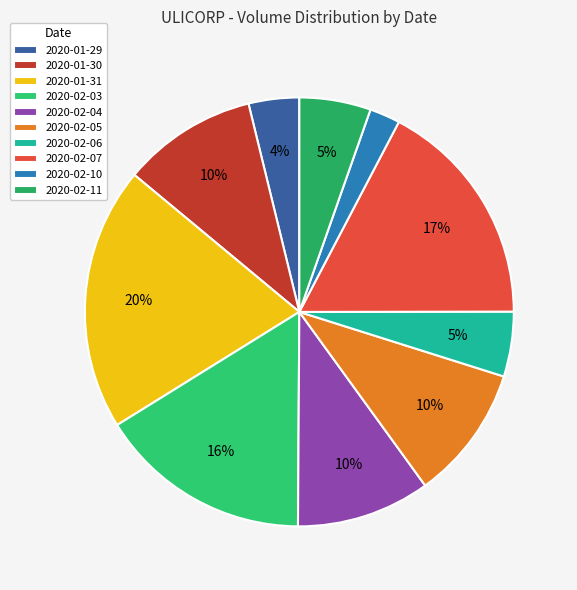

Count the number of slices in the pie.

10